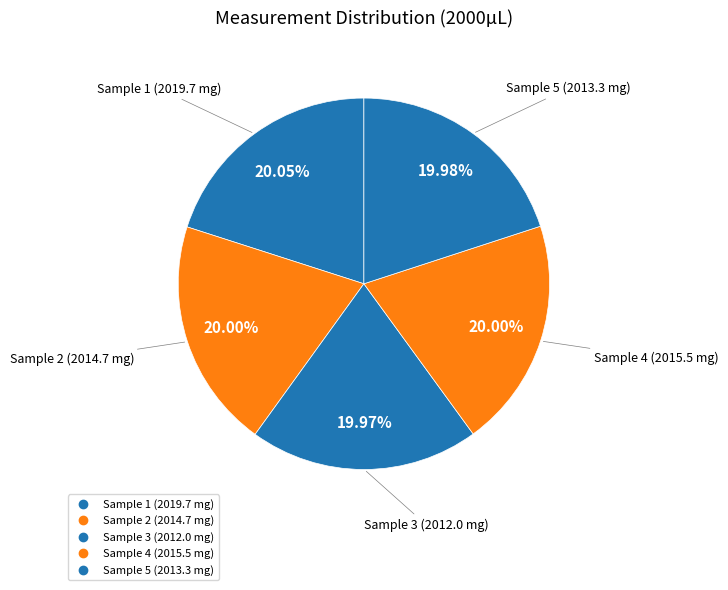

How many slices are in this pie chart?

5